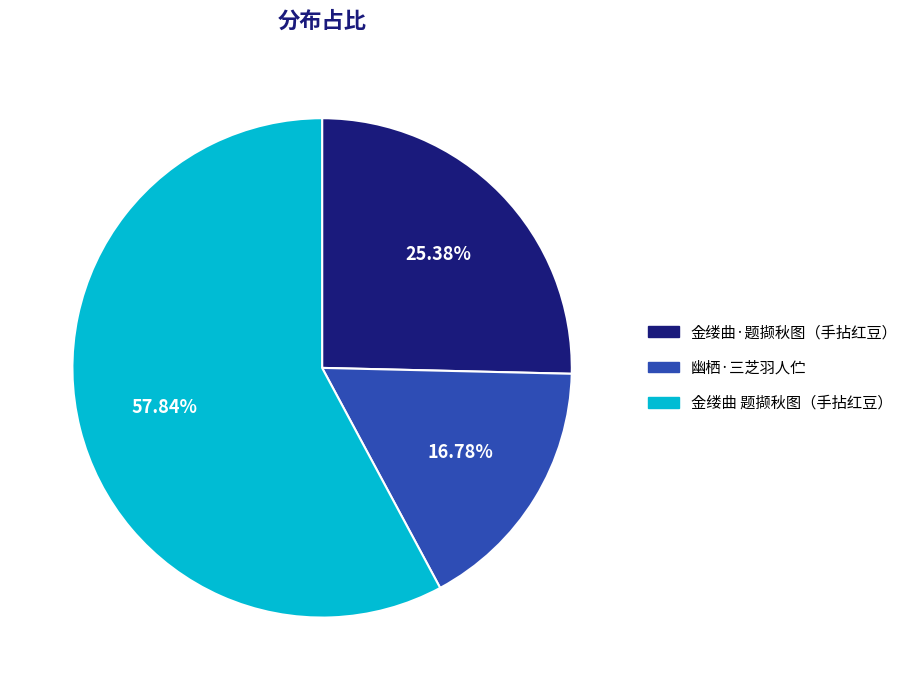

Rank the categories by value from highest to lowest.

金缕曲 题撷秋图（手拈红豆）, 金缕曲·题撷秋图（手拈红豆）, 幽栖·三芝羽人伫